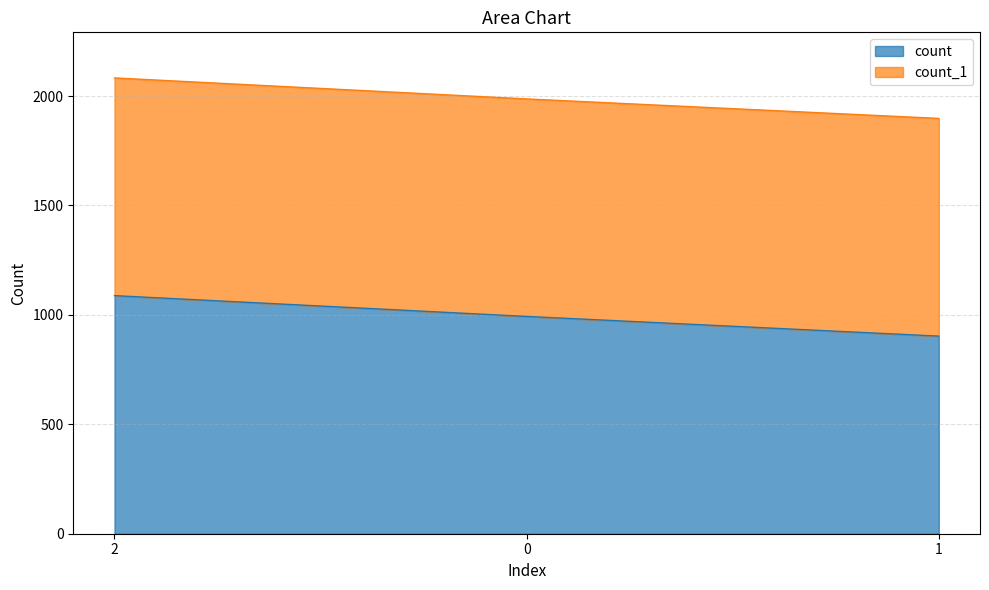

Which category has the lowest value across all series?

1